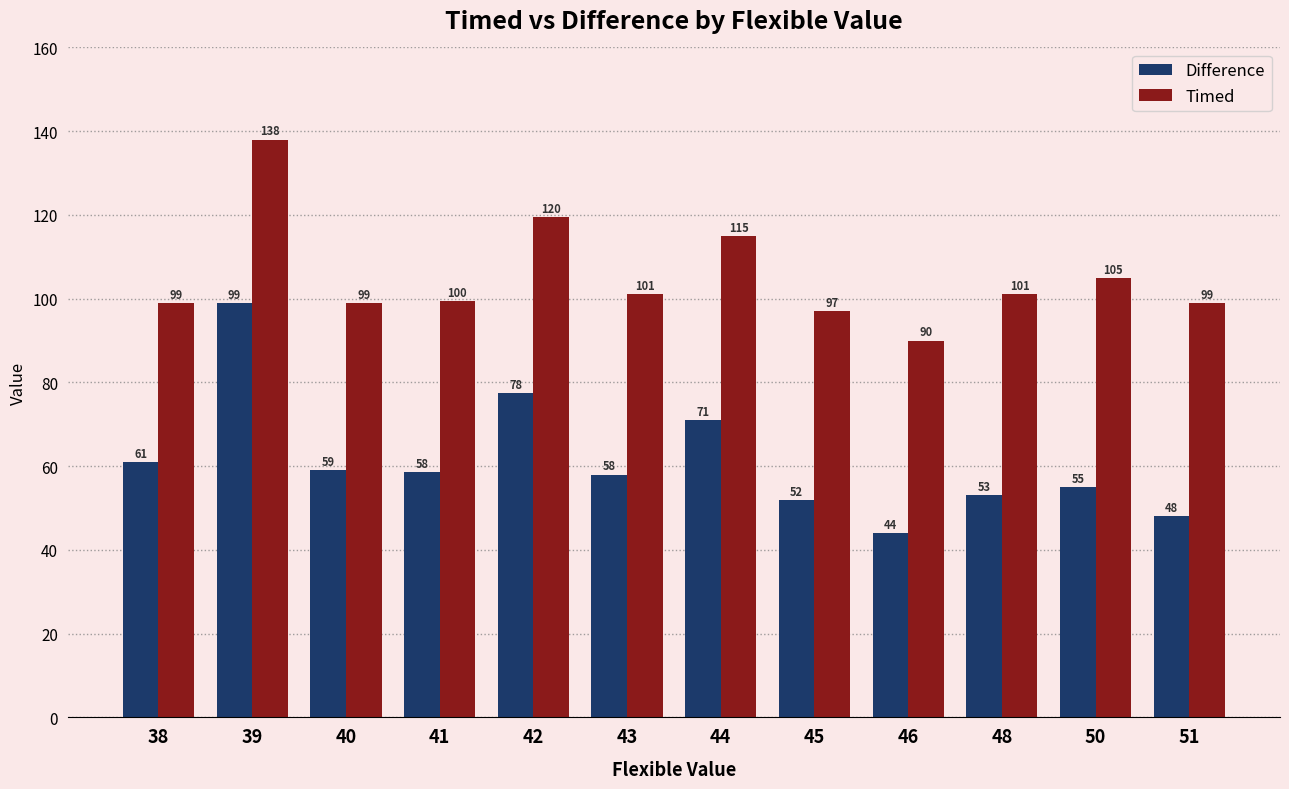

The value of Difference at 43 is 100.3. True or false?

False